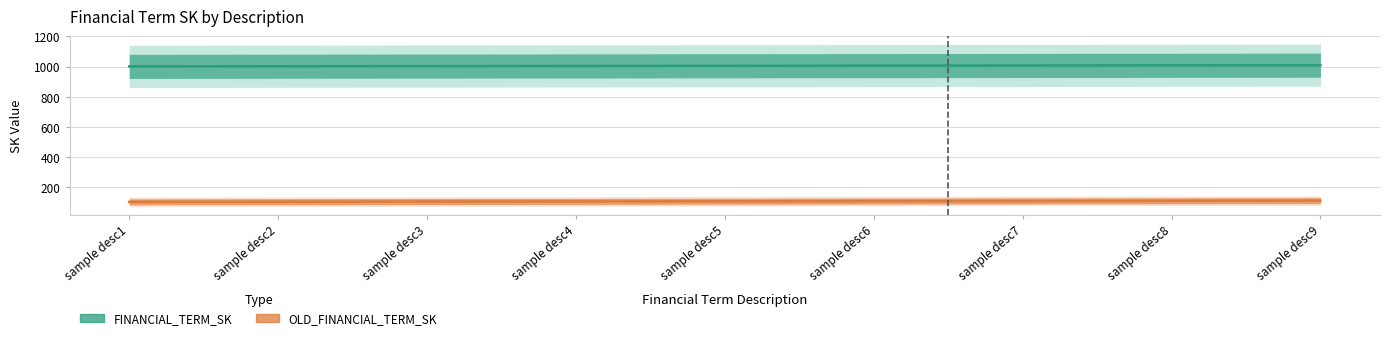

What is the difference between the second highest and second lowest values in the FINANCIAL_TERM_SK series?

6